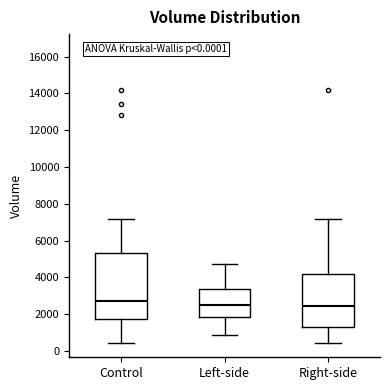

Reading left to right, read every box against the y-axis: the position of its median line, the range the box covers, and the ends of its whiskers. The values are not printed on the chart, so give them approximately, as read against the axis.

Control: median 2800, box 1800 to 5400, whiskers 400 to 7200
Left-side: median 2600, box 1800 to 3400, whiskers 800 to 4800
Right-side: median 2400, box 1200 to 4200, whiskers 400 to 7200